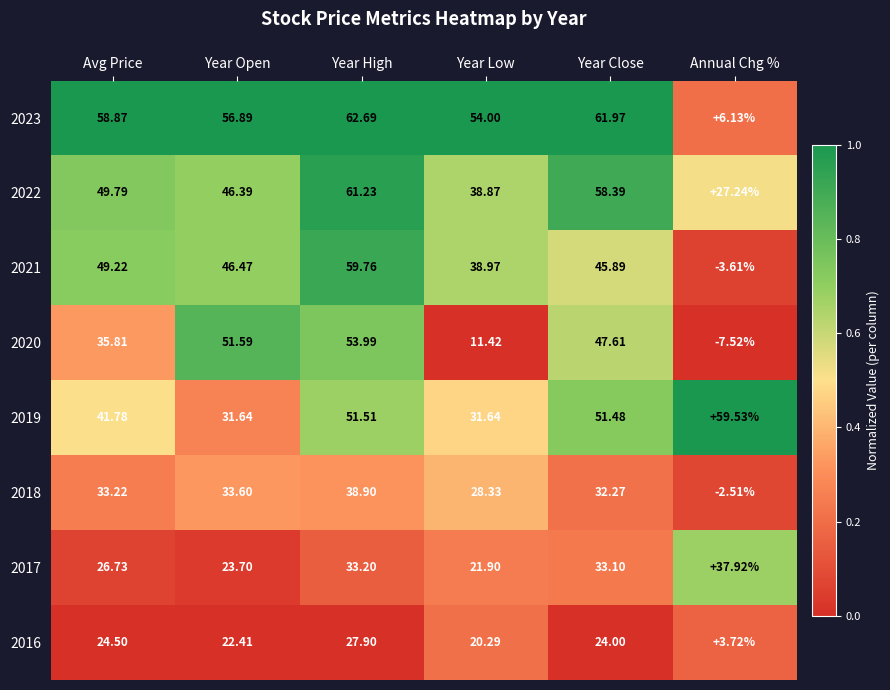

How many series are shown in this chart?

8